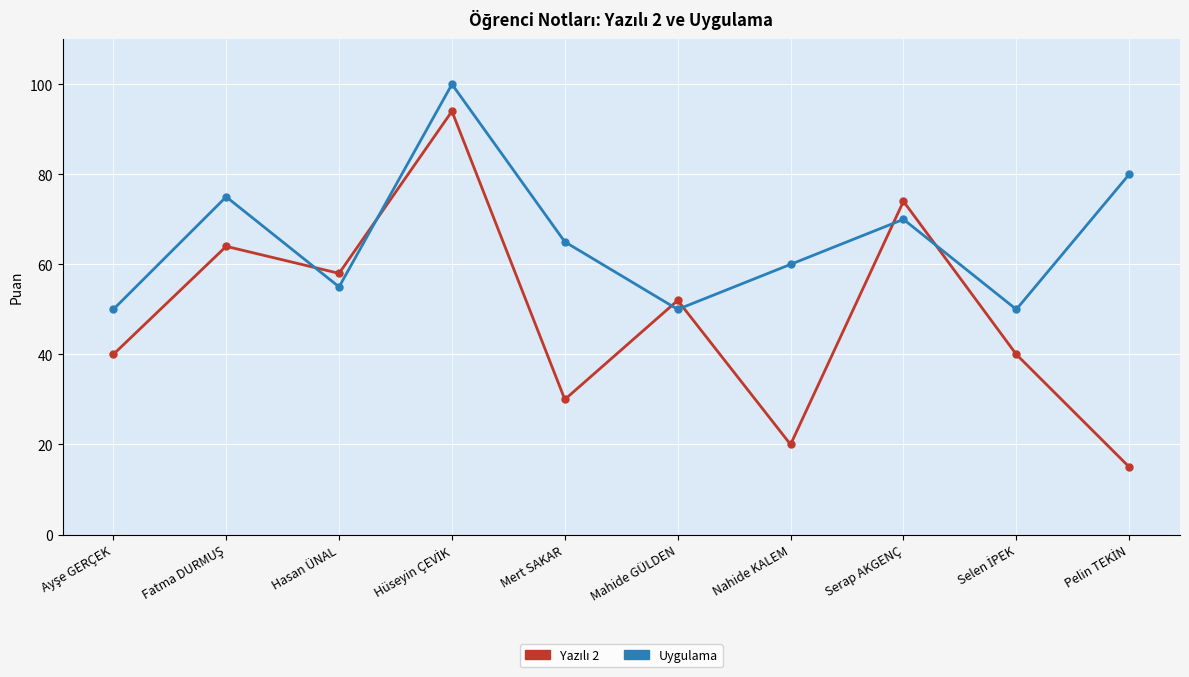

True or false: Uygulama has a value of 96 at Mert SAKAR.

False